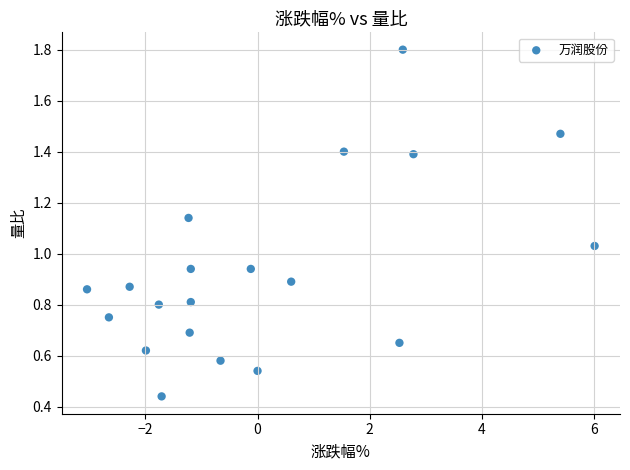

What is the range of Y values (max minus min)?

1.4